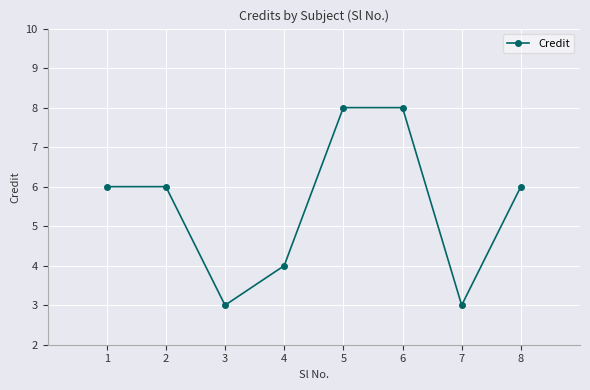

How many categories are shown in the chart?

8